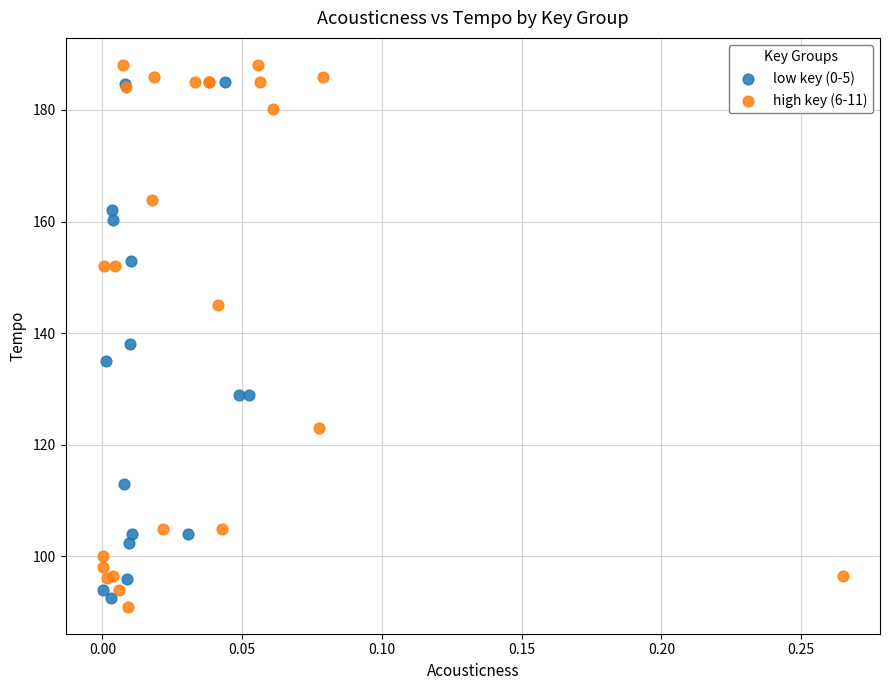

Which series has the largest Y range (max minus min)?

high key (6-11)